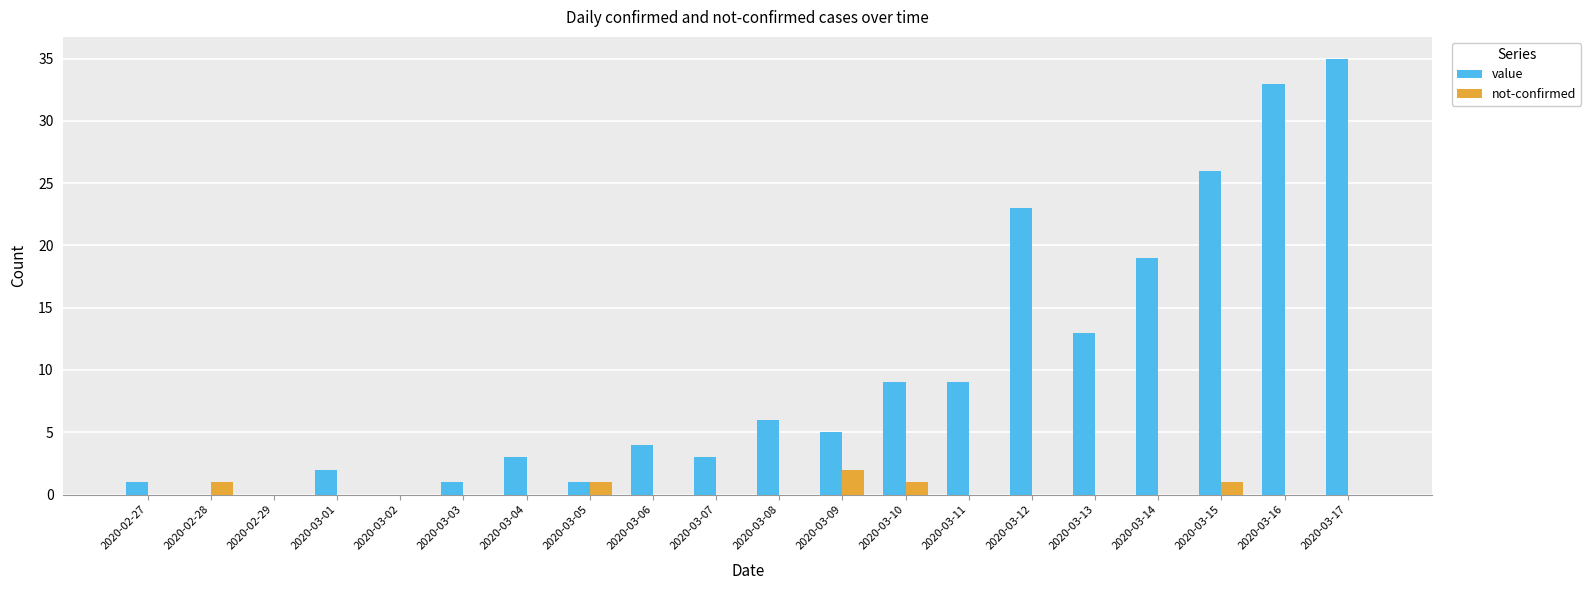

Reading left to right, list all the values displayed in this chart.

value: 2020-02-27=1	2020-02-28=0	2020-02-29=0	2020-03-01=2	2020-03-02=0	2020-03-03=1	2020-03-04=3	2020-03-05=1	2020-03-06=4	2020-03-07=3	2020-03-08=6	2020-03-09=5	2020-03-10=9	2020-03-11=9	2020-03-12=23	2020-03-13=13	2020-03-14=19	2020-03-15=26	2020-03-16=33	2020-03-17=35
not-confirmed: 2020-02-27=0	2020-02-28=1	2020-02-29=0	2020-03-01=0	2020-03-02=0	2020-03-03=0	2020-03-04=0	2020-03-05=1	2020-03-06=0	2020-03-07=0	2020-03-08=0	2020-03-09=2	2020-03-10=1	2020-03-11=0	2020-03-12=0	2020-03-13=0	2020-03-14=0	2020-03-15=1	2020-03-16=0	2020-03-17=0